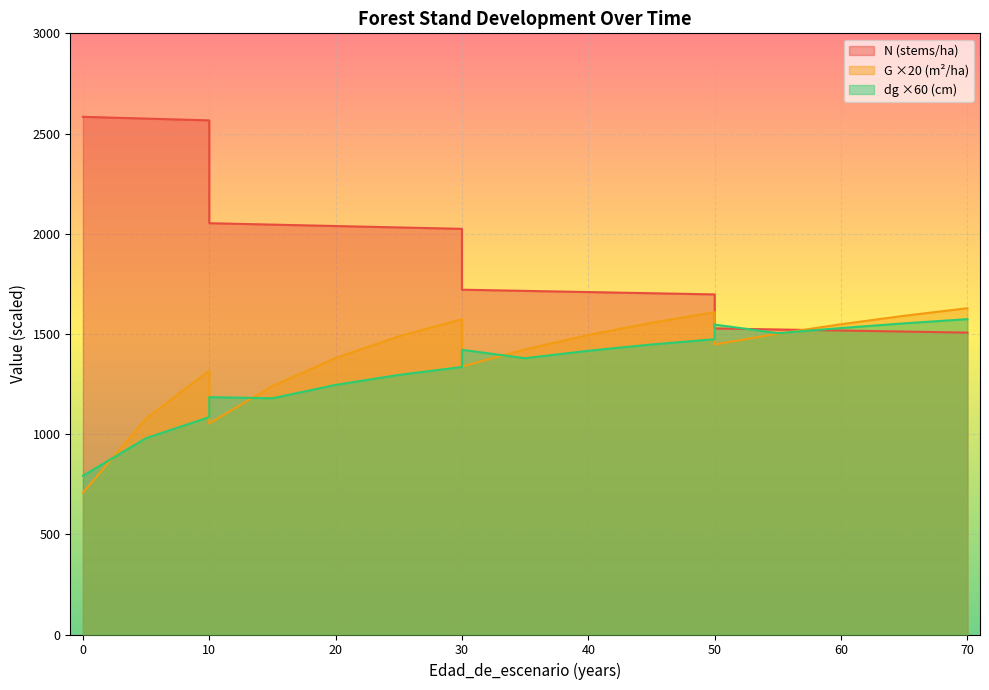

What is the total value across all series at 35?

4516.4